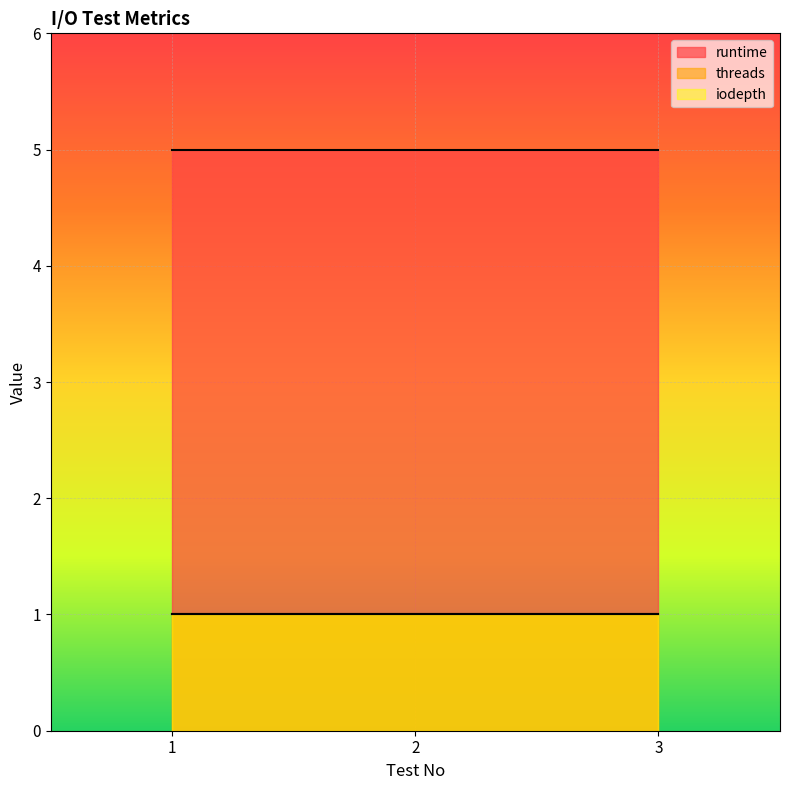

What is the lowest value of the threads series?

1